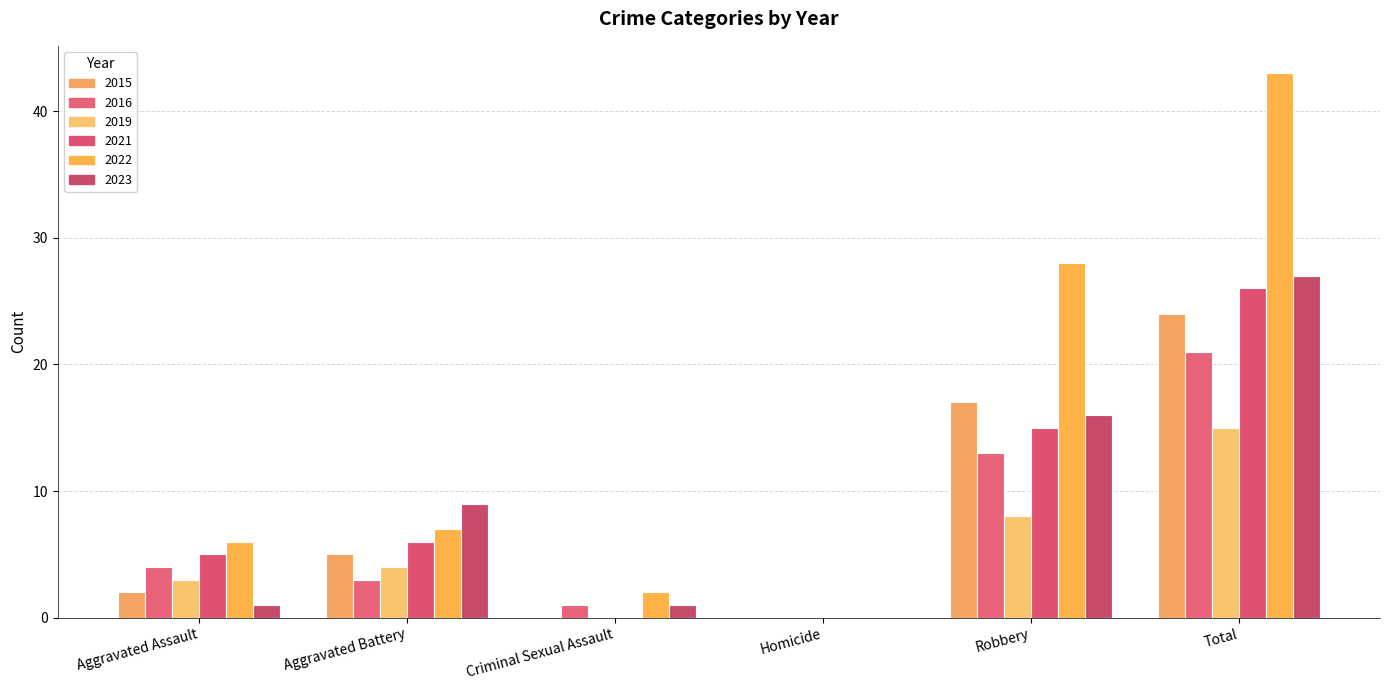

What position from the left is Total?

6